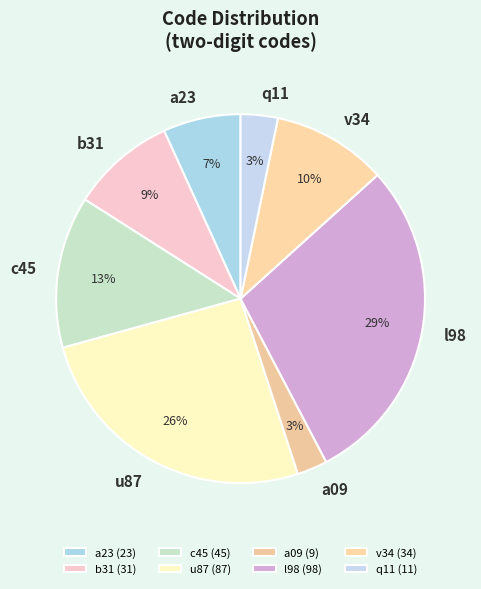

Do u87 and v34 together represent more than half of the pie?

No